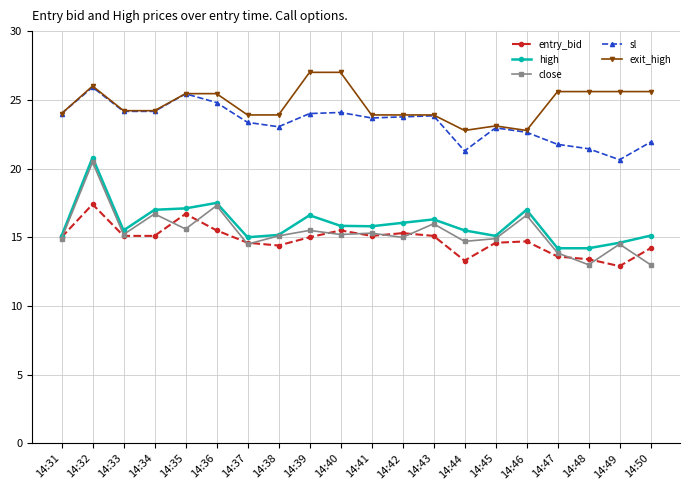

True or false: sl and close cross at least once.

False